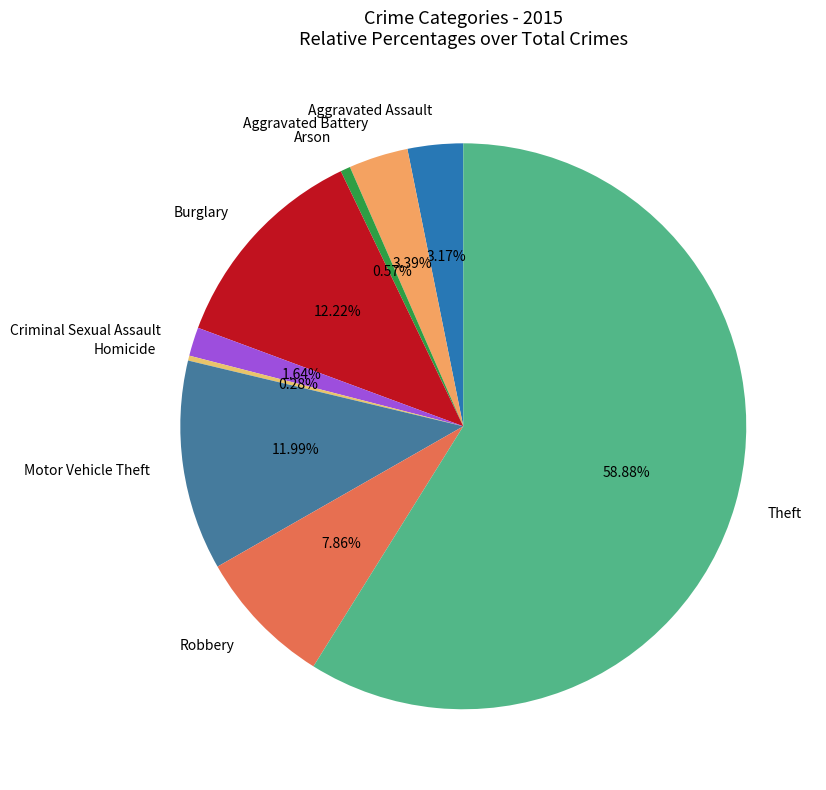

Which has a higher value, Aggravated Assault or Homicide?

Aggravated Assault